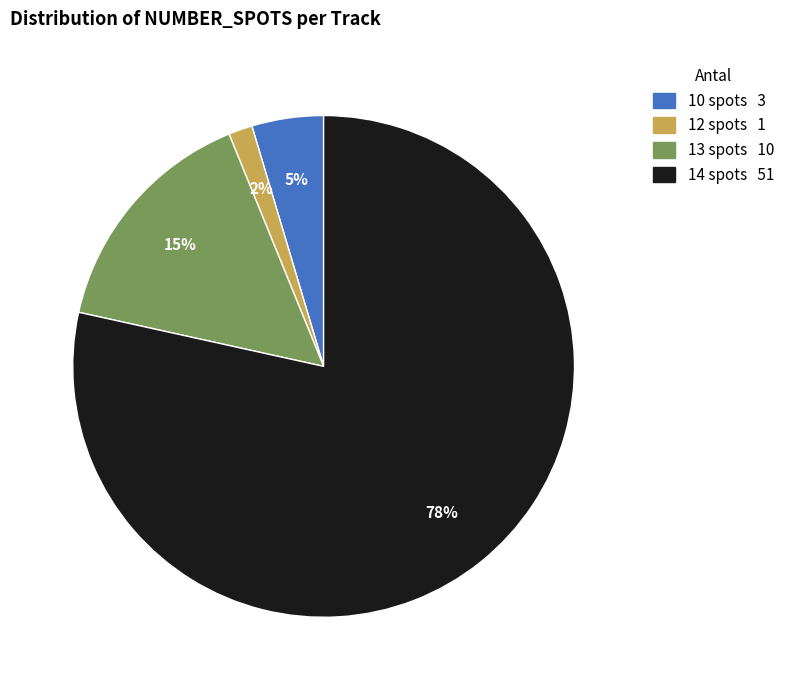

Is it true that 10 spots is 5% of the pie?

True